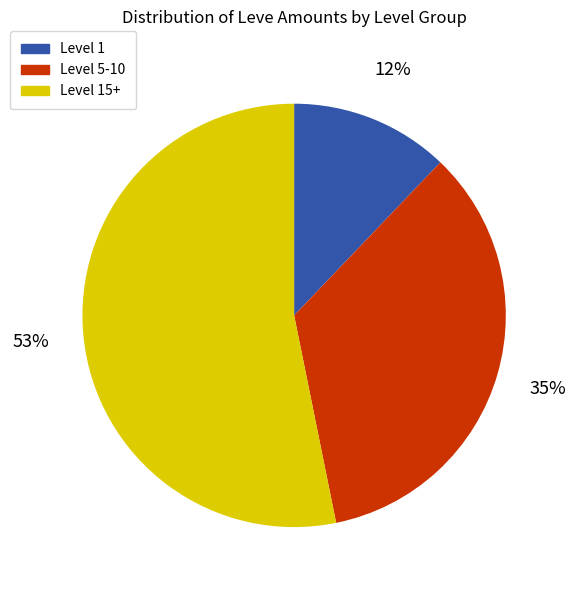

Count the number of slices in the pie.

3